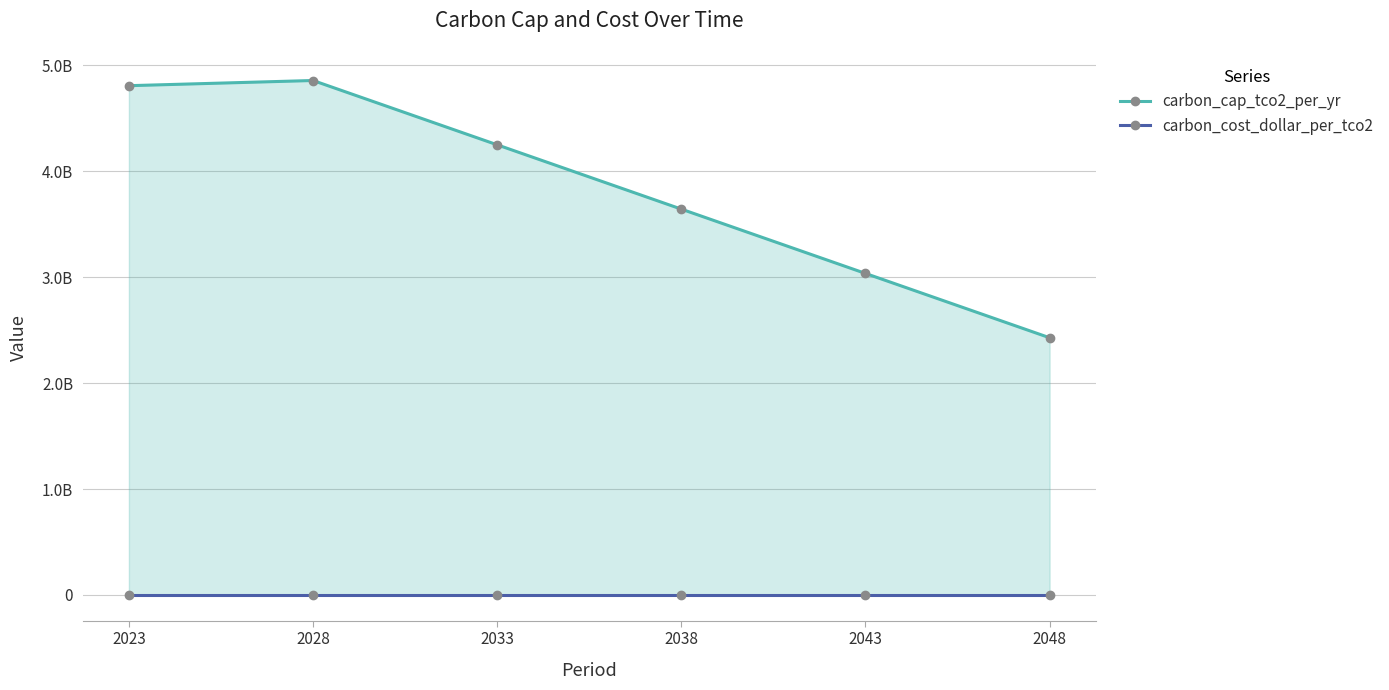

The value of carbon_cap_tco2_per_yr at 2038 is 4765905211.9. True or false?

False